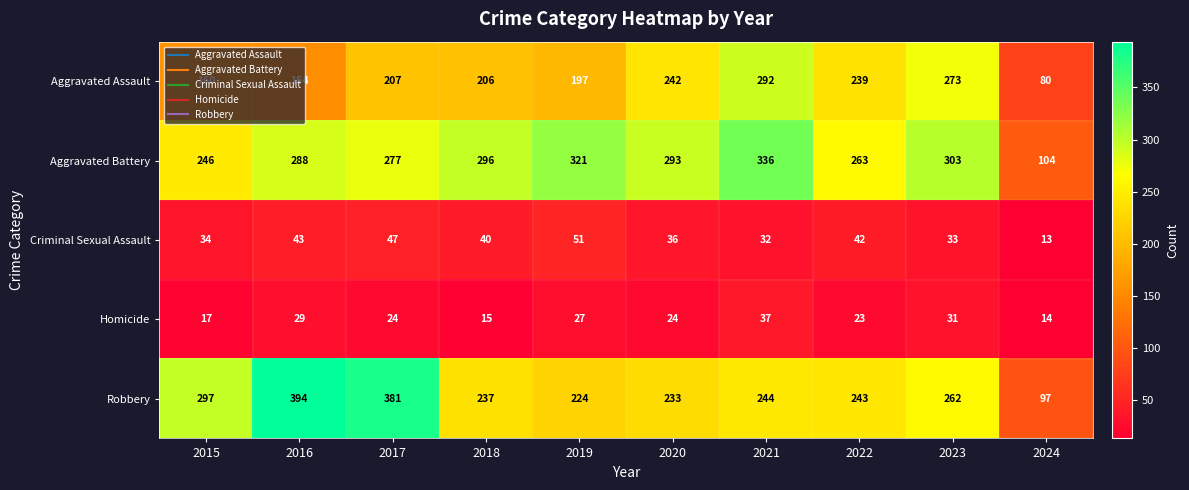

Which series has the largest total across all categories?

Aggravated Battery